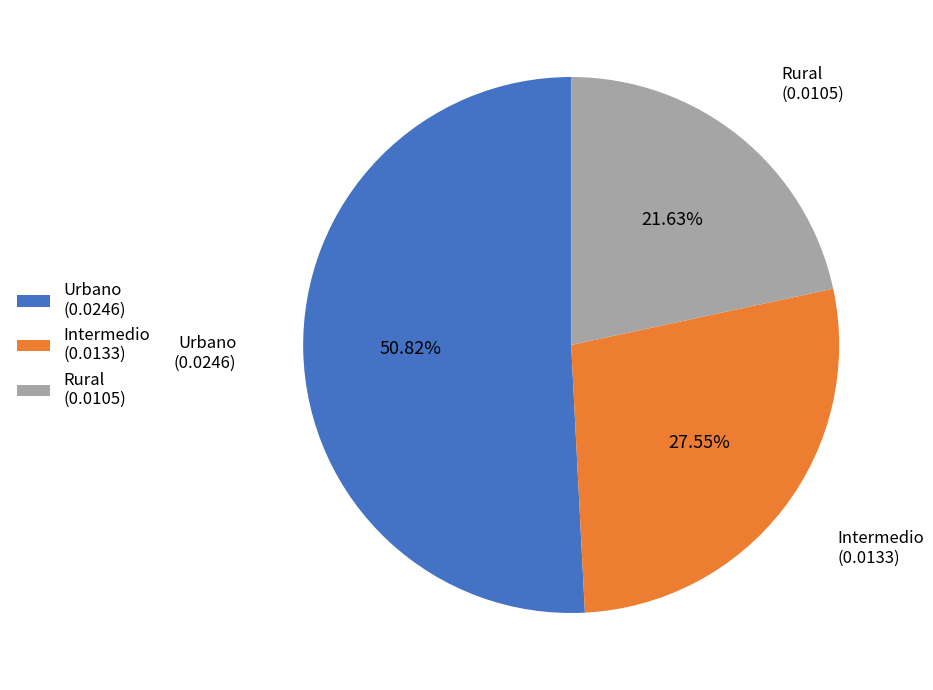

To the nearest percent, what portion does Rural represent?

22%